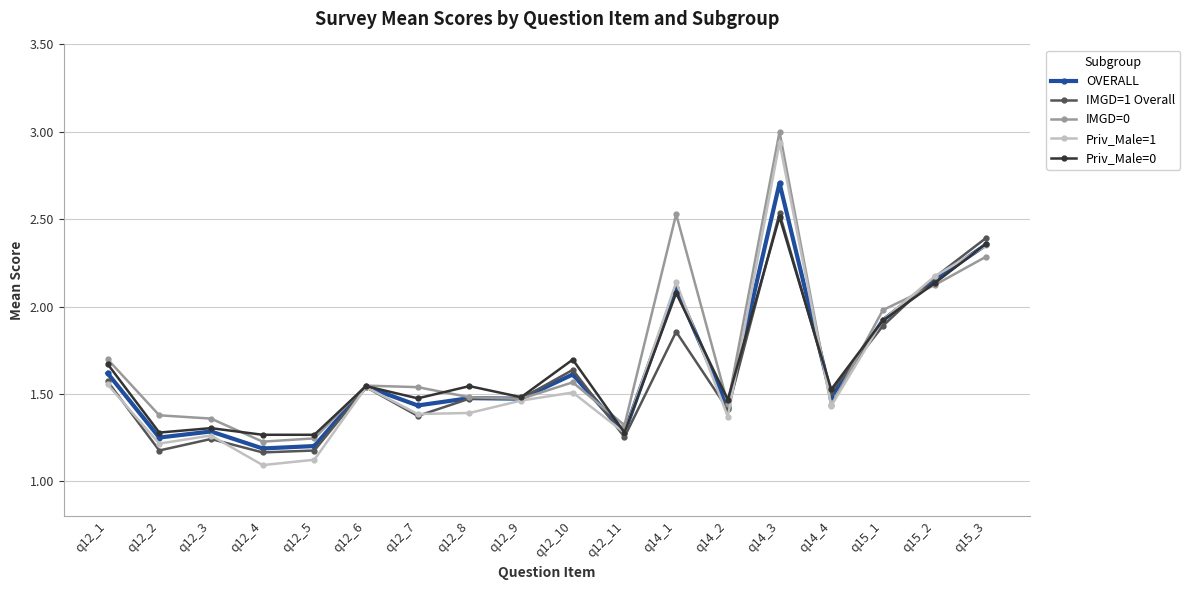

What is the label of the 10th point from the right?

q12_9